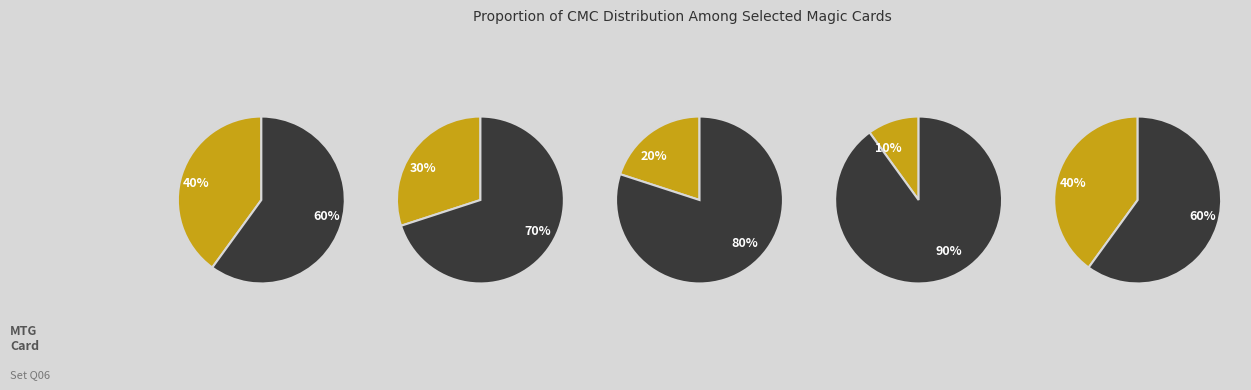

True or false: Wild Slash accounts for 19% of the total.

False